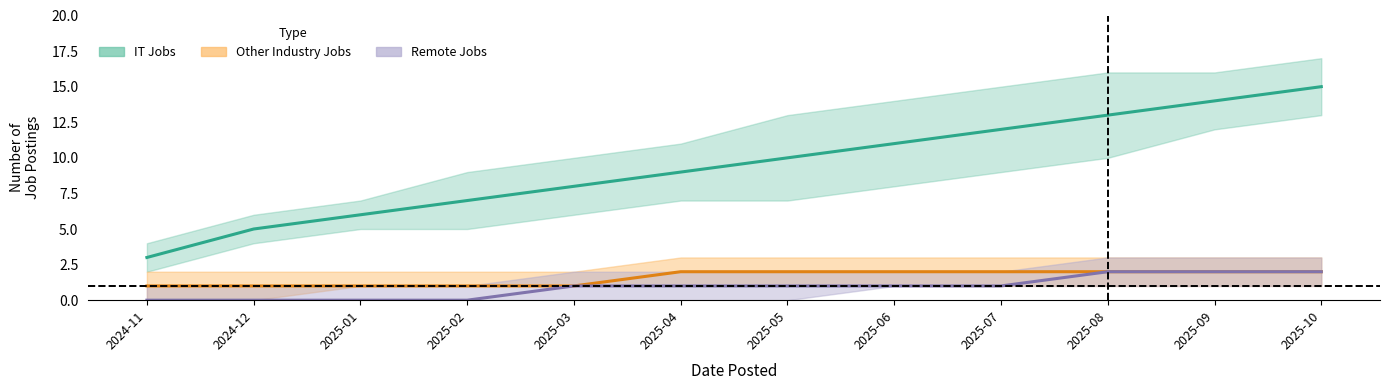

Which category has the highest value across all series?

2025-10